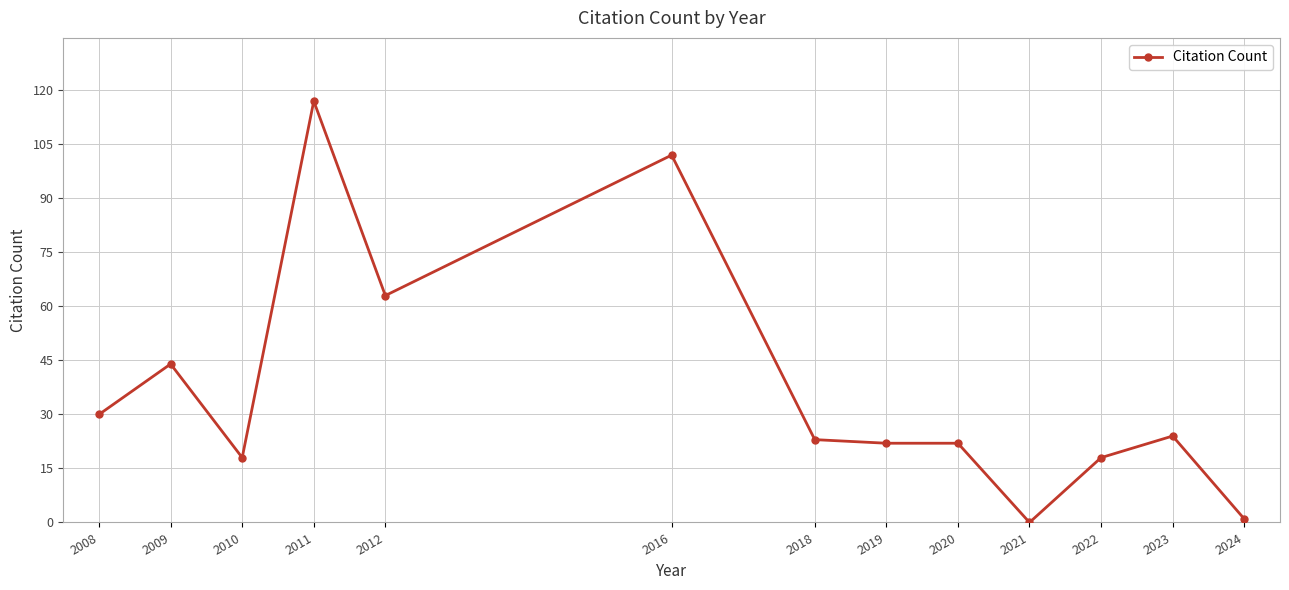

Reading left to right, what are all the values shown in this chart?

2008=30	2009=44	2010=18	2011=117	2012=63	2016=102	2018=23	2019=22	2020=22	2021=0	2022=18	2023=24	2024=1